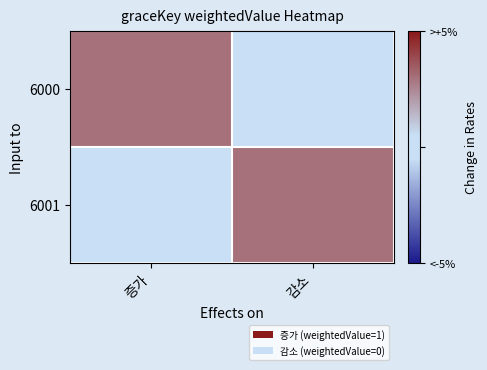

Which series changed the most between 증가 and 감소?

6000